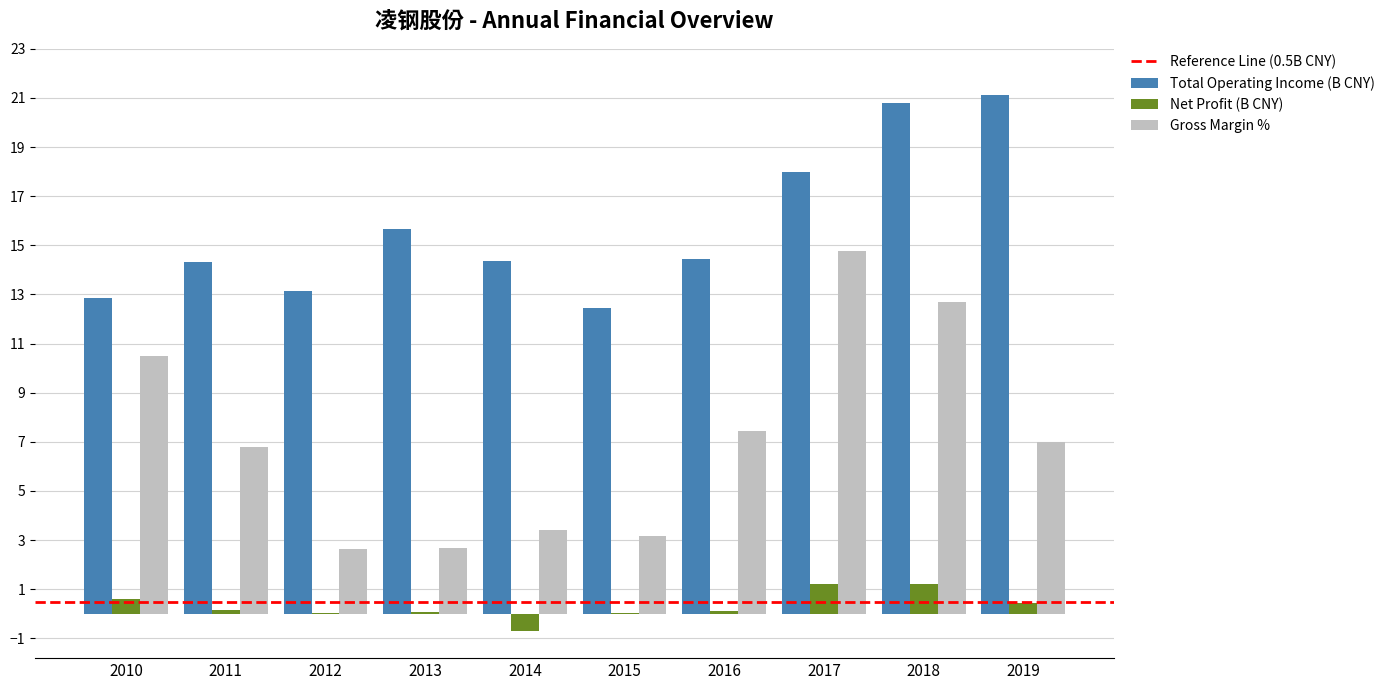

True or false: Net Profit (B CNY) has a value of 0.0 at 2012.

True